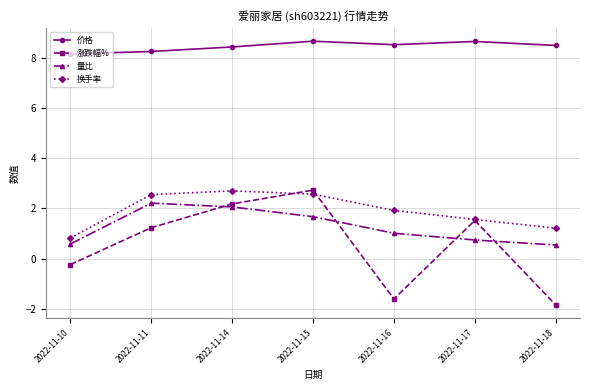

What is the value of the 换手率 point at the 4th from the left?

2.6